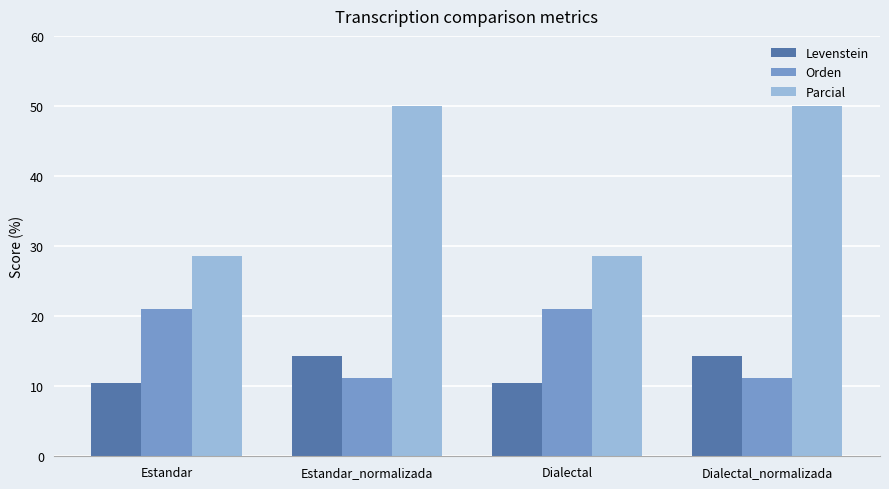

What is the average value of the Levenstein series?

12.4